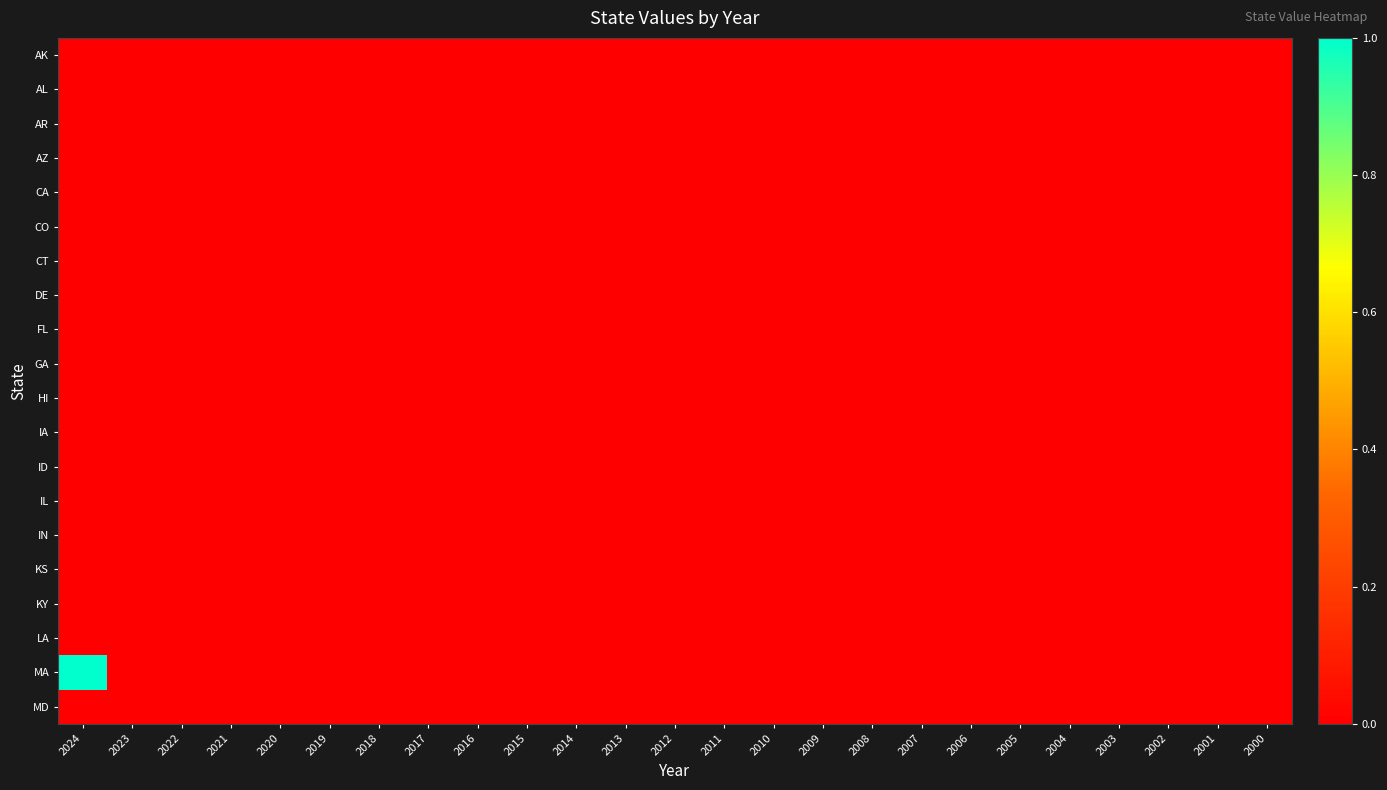

Reading left to right, transcribe all the data shown in this chart.

AK: 2024=0	2023=0	2022=0	2021=0	2020=0	2019=0	2018=0	2017=0	2016=0	2015=0	2014=0	2013=0	2012=0	2011=0	2010=0	2009=0	2008=0	2007=0	2006=0	2005=0	2004=0	2003=0	2002=0	2001=0	2000=0
AL: 2024=0	2023=0	2022=0	2021=0	2020=0	2019=0	2018=0	2017=0	2016=0	2015=0	2014=0	2013=0	2012=0	2011=0	2010=0	2009=0	2008=0	2007=0	2006=0	2005=0	2004=0	2003=0	2002=0	2001=0	2000=0
AR: 2024=0	2023=0	2022=0	2021=0	2020=0	2019=0	2018=0	2017=0	2016=0	2015=0	2014=0	2013=0	2012=0	2011=0	2010=0	2009=0	2008=0	2007=0	2006=0	2005=0	2004=0	2003=0	2002=0	2001=0	2000=0
AZ: 2024=0	2023=0	2022=0	2021=0	2020=0	2019=0	2018=0	2017=0	2016=0	2015=0	2014=0	2013=0	2012=0	2011=0	2010=0	2009=0	2008=0	2007=0	2006=0	2005=0	2004=0	2003=0	2002=0	2001=0	2000=0
CA: 2024=0	2023=0	2022=0	2021=0	2020=0	2019=0	2018=0	2017=0	2016=0	2015=0	2014=0	2013=0	2012=0	2011=0	2010=0	2009=0	2008=0	2007=0	2006=0	2005=0	2004=0	2003=0	2002=0	2001=0	2000=0
CO: 2024=0	2023=0	2022=0	2021=0	2020=0	2019=0	2018=0	2017=0	2016=0	2015=0	2014=0	2013=0	2012=0	2011=0	2010=0	2009=0	2008=0	2007=0	2006=0	2005=0	2004=0	2003=0	2002=0	2001=0	2000=0
CT: 2024=0	2023=0	2022=0	2021=0	2020=0	2019=0	2018=0	2017=0	2016=0	2015=0	2014=0	2013=0	2012=0	2011=0	2010=0	2009=0	2008=0	2007=0	2006=0	2005=0	2004=0	2003=0	2002=0	2001=0	2000=0
DE: 2024=0	2023=0	2022=0	2021=0	2020=0	2019=0	2018=0	2017=0	2016=0	2015=0	2014=0	2013=0	2012=0	2011=0	2010=0	2009=0	2008=0	2007=0	2006=0	2005=0	2004=0	2003=0	2002=0	2001=0	2000=0
FL: 2024=0	2023=0	2022=0	2021=0	2020=0	2019=0	2018=0	2017=0	2016=0	2015=0	2014=0	2013=0	2012=0	2011=0	2010=0	2009=0	2008=0	2007=0	2006=0	2005=0	2004=0	2003=0	2002=0	2001=0	2000=0
GA: 2024=0	2023=0	2022=0	2021=0	2020=0	2019=0	2018=0	2017=0	2016=0	2015=0	2014=0	2013=0	2012=0	2011=0	2010=0	2009=0	2008=0	2007=0	2006=0	2005=0	2004=0	2003=0	2002=0	2001=0	2000=0
HI: 2024=0	2023=0	2022=0	2021=0	2020=0	2019=0	2018=0	2017=0	2016=0	2015=0	2014=0	2013=0	2012=0	2011=0	2010=0	2009=0	2008=0	2007=0	2006=0	2005=0	2004=0	2003=0	2002=0	2001=0	2000=0
IA: 2024=0	2023=0	2022=0	2021=0	2020=0	2019=0	2018=0	2017=0	2016=0	2015=0	2014=0	2013=0	2012=0	2011=0	2010=0	2009=0	2008=0	2007=0	2006=0	2005=0	2004=0	2003=0	2002=0	2001=0	2000=0
ID: 2024=0	2023=0	2022=0	2021=0	2020=0	2019=0	2018=0	2017=0	2016=0	2015=0	2014=0	2013=0	2012=0	2011=0	2010=0	2009=0	2008=0	2007=0	2006=0	2005=0	2004=0	2003=0	2002=0	2001=0	2000=0
IL: 2024=0	2023=0	2022=0	2021=0	2020=0	2019=0	2018=0	2017=0	2016=0	2015=0	2014=0	2013=0	2012=0	2011=0	2010=0	2009=0	2008=0	2007=0	2006=0	2005=0	2004=0	2003=0	2002=0	2001=0	2000=0
IN: 2024=0	2023=0	2022=0	2021=0	2020=0	2019=0	2018=0	2017=0	2016=0	2015=0	2014=0	2013=0	2012=0	2011=0	2010=0	2009=0	2008=0	2007=0	2006=0	2005=0	2004=0	2003=0	2002=0	2001=0	2000=0
KS: 2024=0	2023=0	2022=0	2021=0	2020=0	2019=0	2018=0	2017=0	2016=0	2015=0	2014=0	2013=0	2012=0	2011=0	2010=0	2009=0	2008=0	2007=0	2006=0	2005=0	2004=0	2003=0	2002=0	2001=0	2000=0
KY: 2024=0	2023=0	2022=0	2021=0	2020=0	2019=0	2018=0	2017=0	2016=0	2015=0	2014=0	2013=0	2012=0	2011=0	2010=0	2009=0	2008=0	2007=0	2006=0	2005=0	2004=0	2003=0	2002=0	2001=0	2000=0
LA: 2024=0	2023=0	2022=0	2021=0	2020=0	2019=0	2018=0	2017=0	2016=0	2015=0	2014=0	2013=0	2012=0	2011=0	2010=0	2009=0	2008=0	2007=0	2006=0	2005=0	2004=0	2003=0	2002=0	2001=0	2000=0
MA: 2024=1	2023=0	2022=0	2021=0	2020=0	2019=0	2018=0	2017=0	2016=0	2015=0	2014=0	2013=0	2012=0	2011=0	2010=0	2009=0	2008=0	2007=0	2006=0	2005=0	2004=0	2003=0	2002=0	2001=0	2000=0
MD: 2024=0	2023=0	2022=0	2021=0	2020=0	2019=0	2018=0	2017=0	2016=0	2015=0	2014=0	2013=0	2012=0	2011=0	2010=0	2009=0	2008=0	2007=0	2006=0	2005=0	2004=0	2003=0	2002=0	2001=0	2000=0